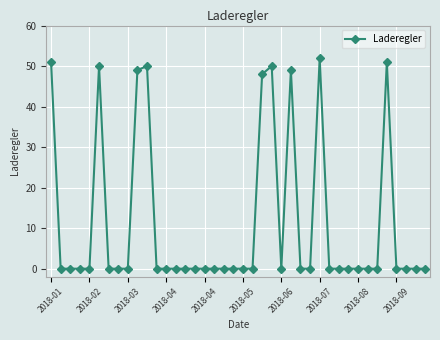

Reading left to right, extract all data points from this chart.

51	0	0	0	0	50	0	0	0	49	50	0	0	0	0	0	0	0	0	0	0	0	48	50	0	49	0	0	52	0	0	0	0	0	0	51	0	0	0	0